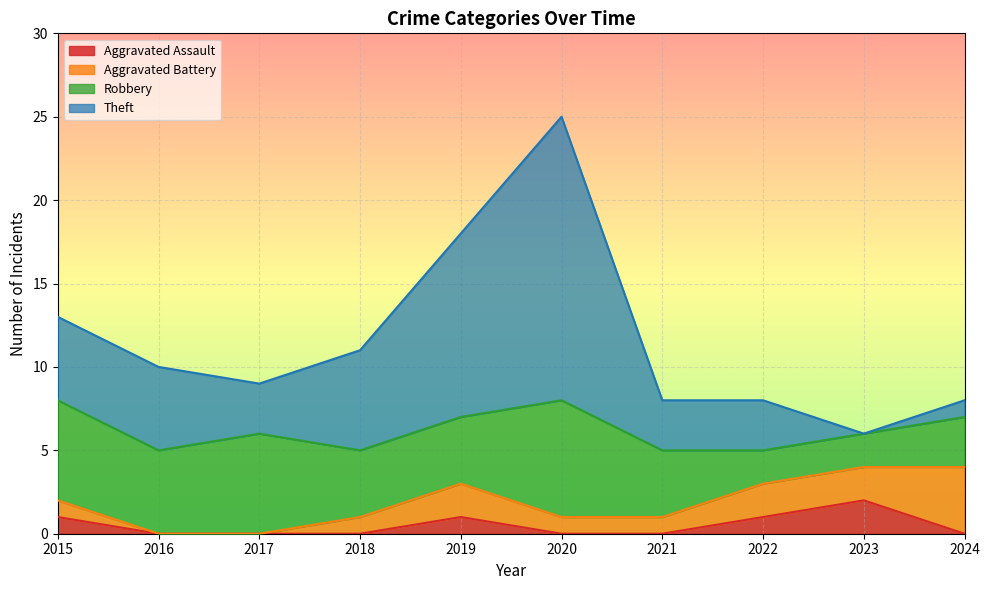

Is it true that Aggravated Assault equals 0 at 2022?

False